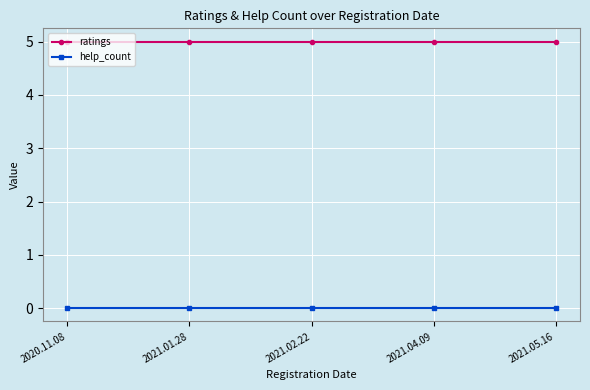

What position from the right is 2020.11.08?

5